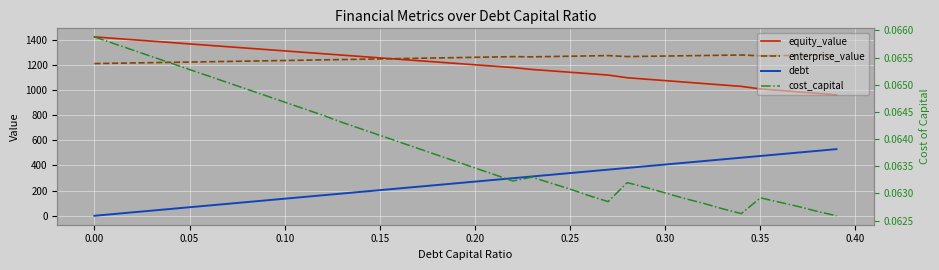

The debt series shows 202.5 at 38. True or false?

False